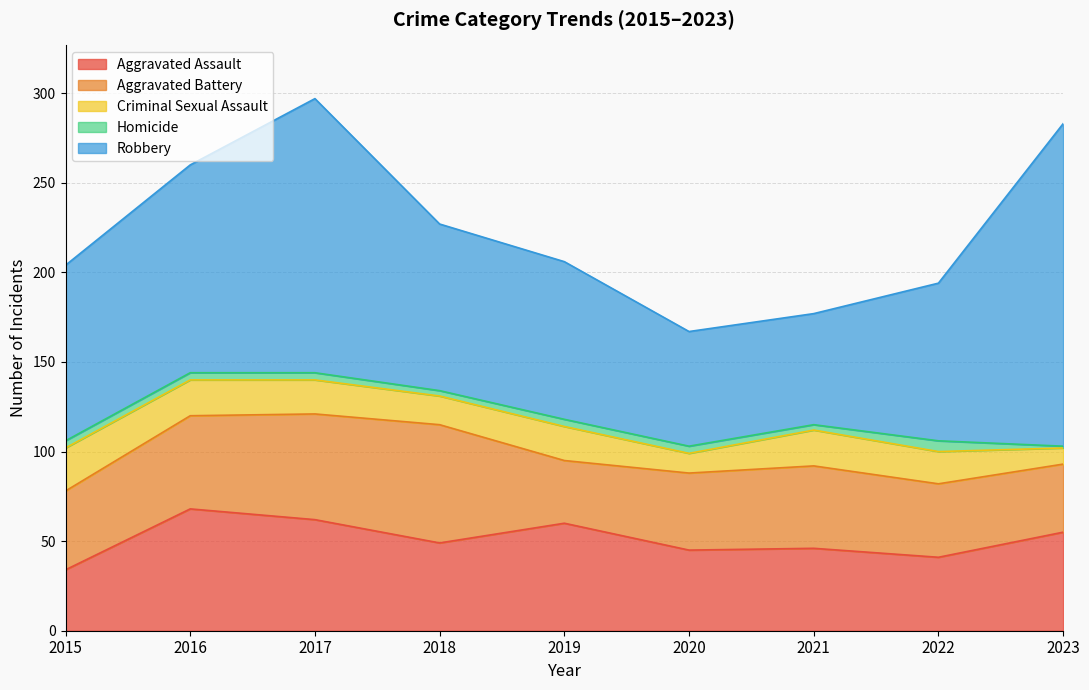

True or false: Homicide and Aggravated Assault intersect in this chart.

False